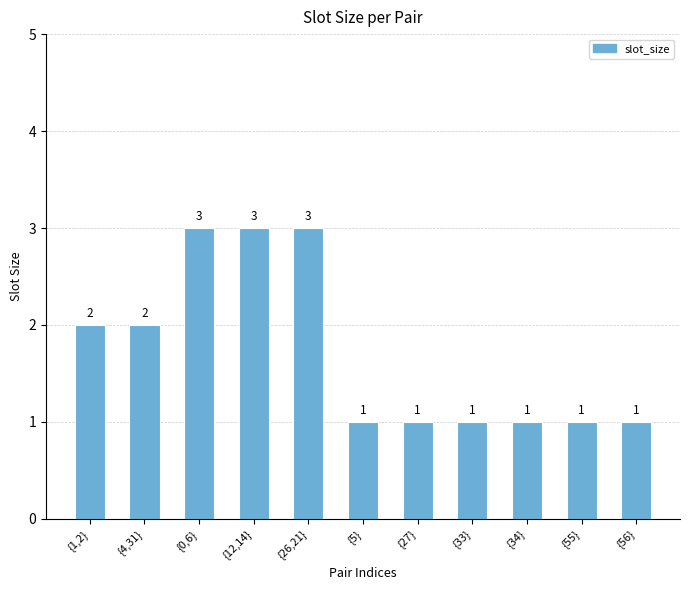

What position from the right is {5}?

6